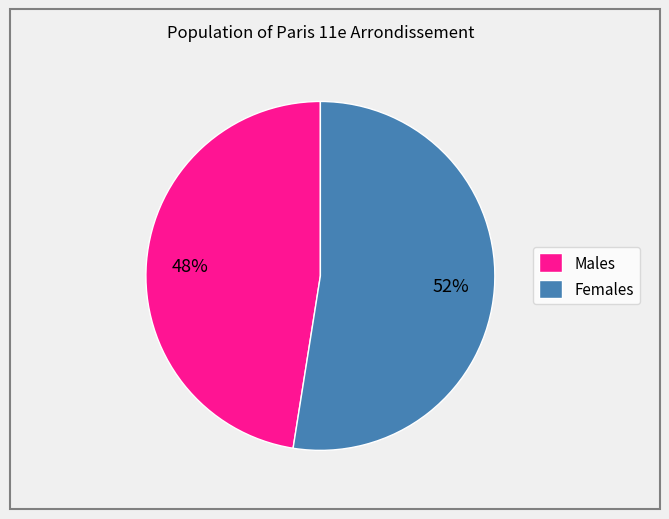

True or false: Males accounts for 35% of the total.

False